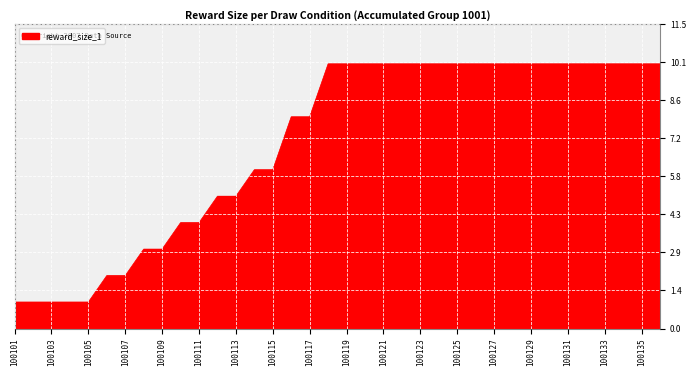

What is the maximum value shown in the chart?

10